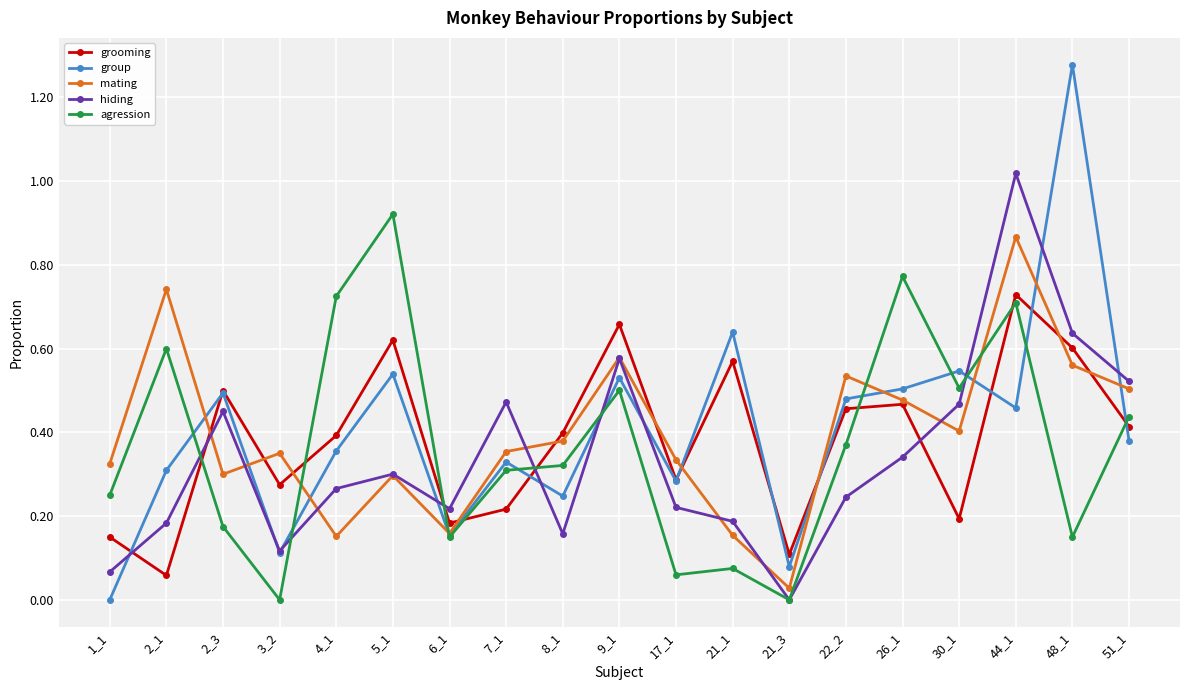

At which label does mating reach its minimum?

21_3